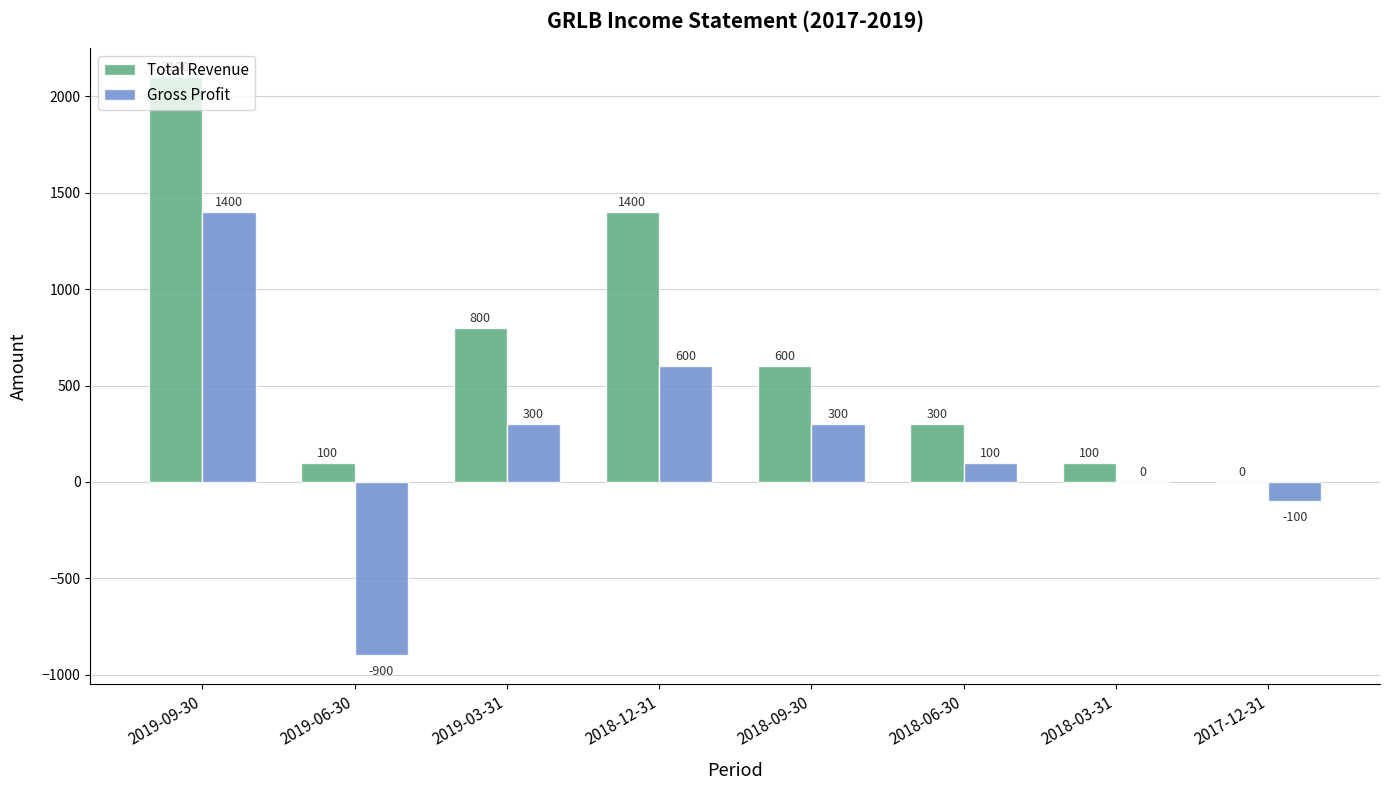

What is the average value of the Total Revenue series?

675